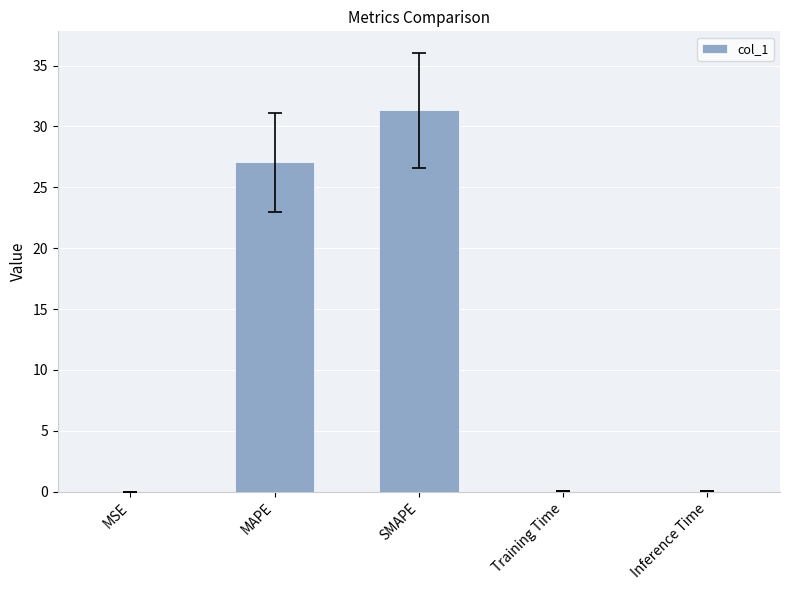

Is it true that the value at MAPE is 46.7?

False